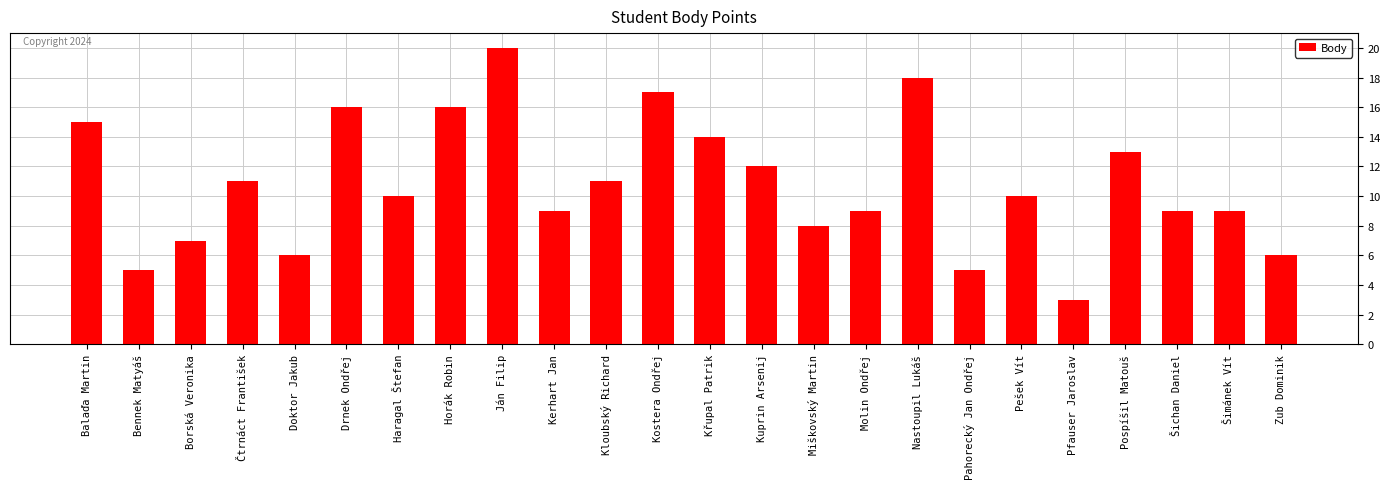

What value does the data have at Doktor Jakub?

6